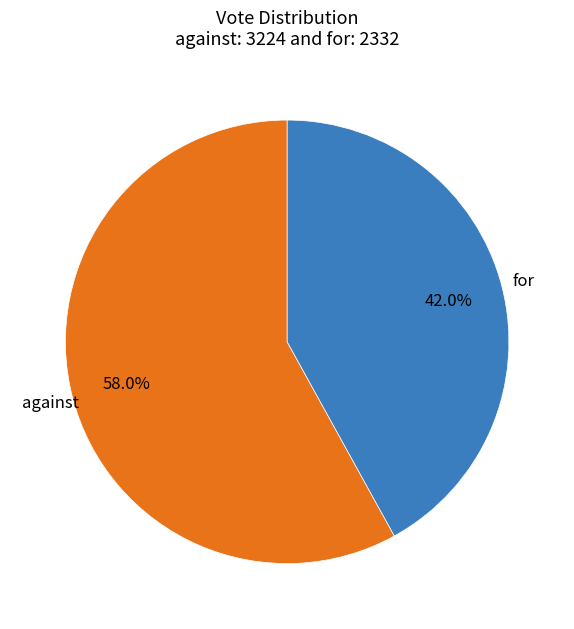

To the nearest percent, what portion does against represent?

58%